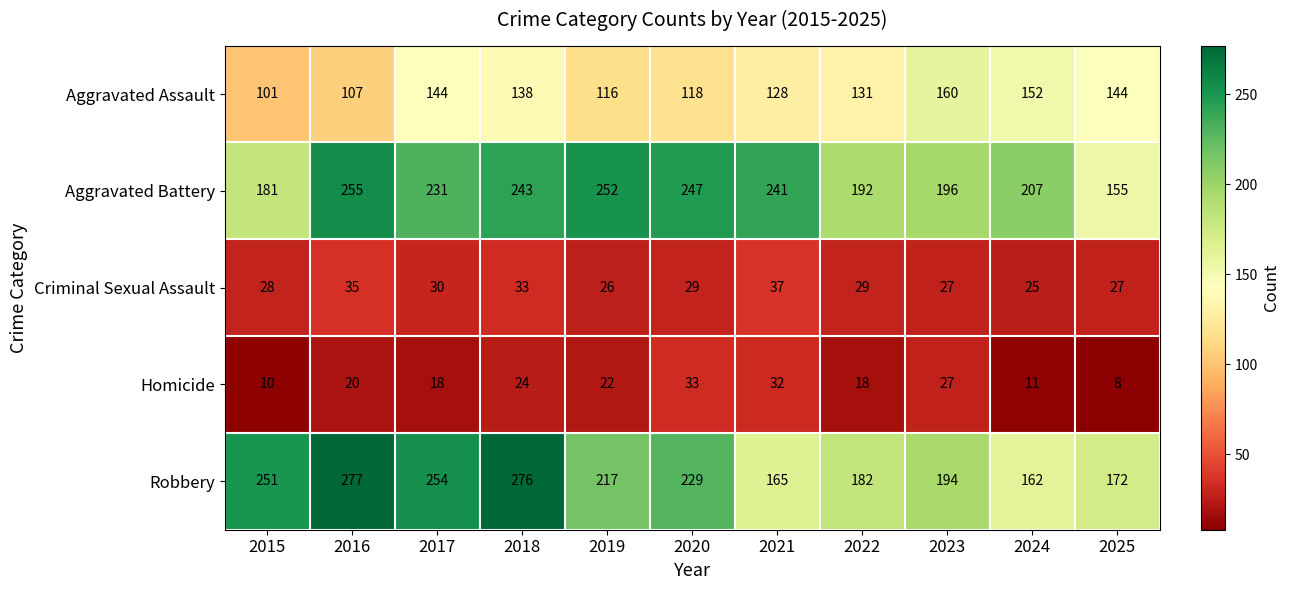

What is the spread (max minus min) of values at 2019?

230